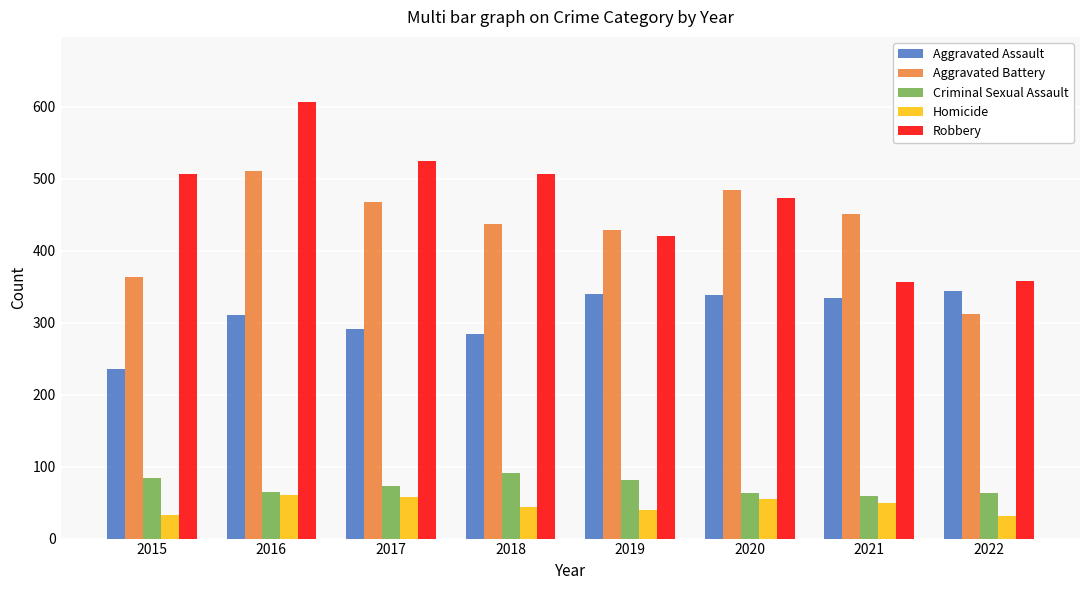

Which series has the widest spread of values?

Robbery